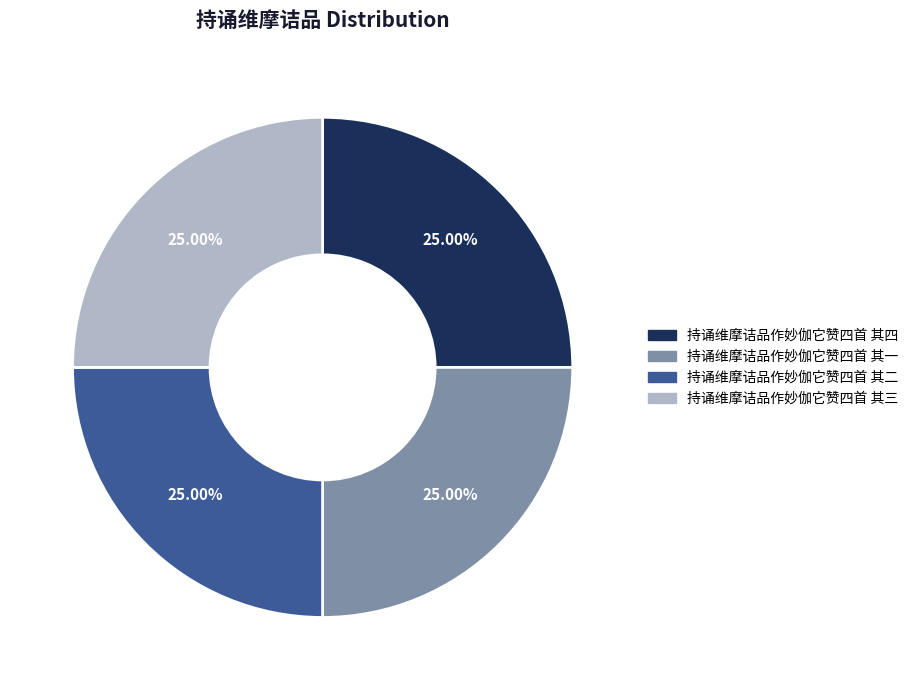

Count the number of slices in the pie.

4